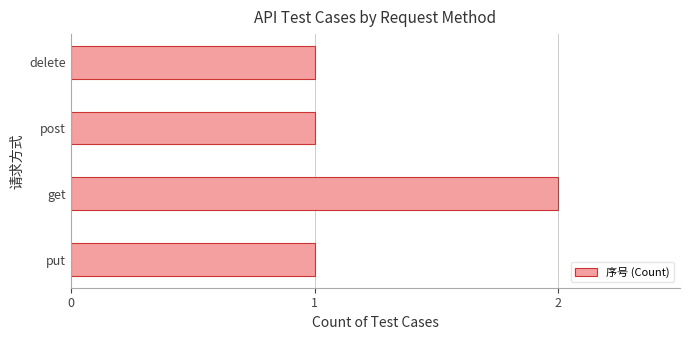

What is the difference between the maximum and second lowest values?

1